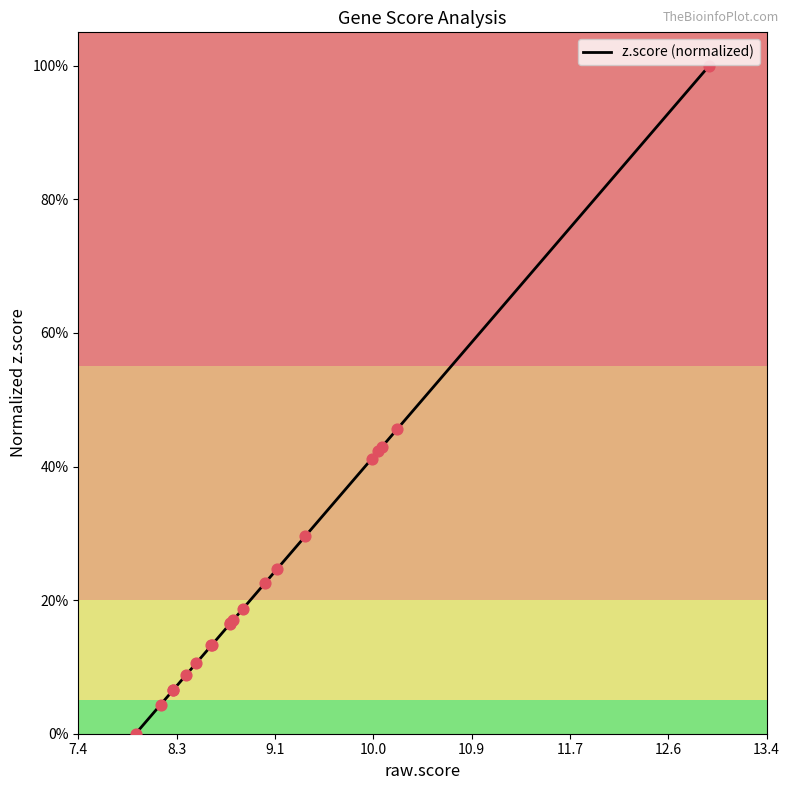

Does the chart have visible grid lines?

No